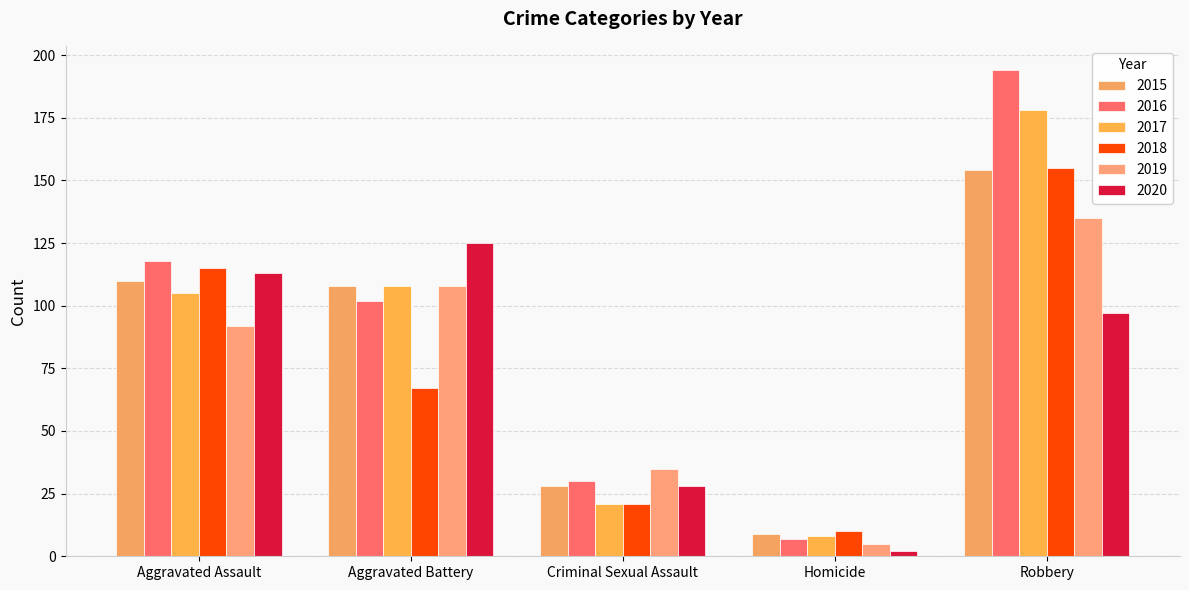

What is the label of the 3rd bar from the left?

Criminal Sexual Assault